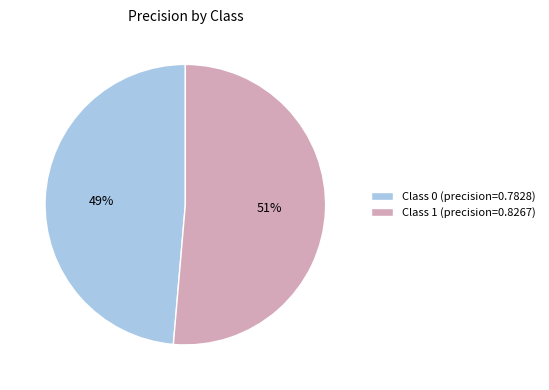

What percentage is the Class 1 (precision=0.8267) slice, to the nearest percent?

51%